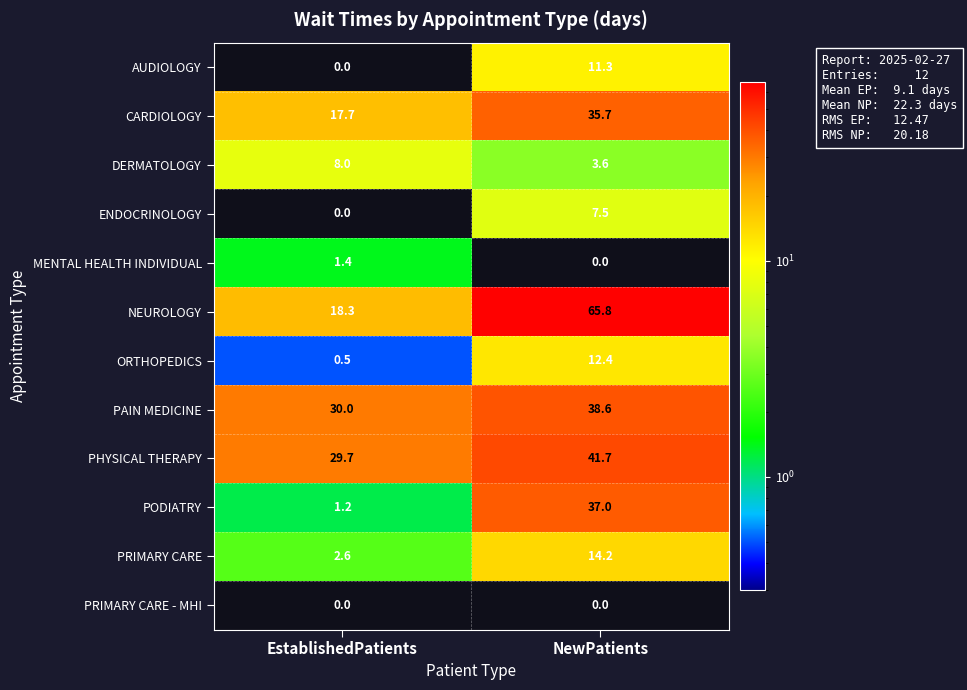

Between EstablishedPatients and NewPatients, which series saw the biggest shift?

NEUROLOGY